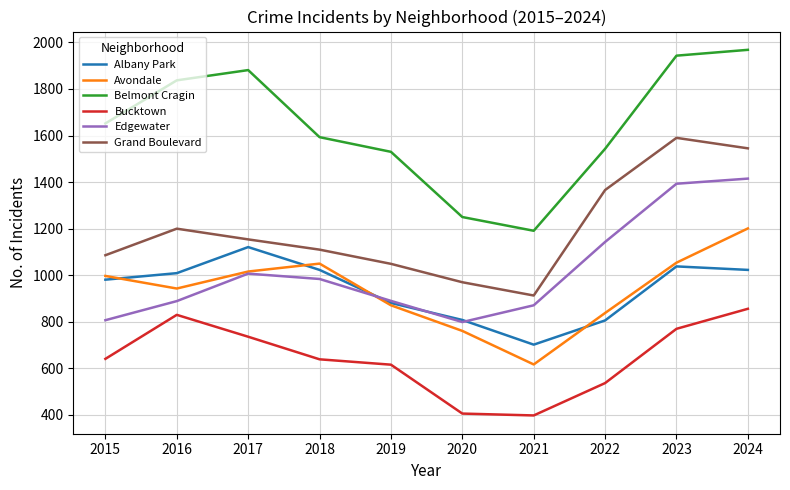

True or false: Avondale and Grand Boulevard cross at least once.

False